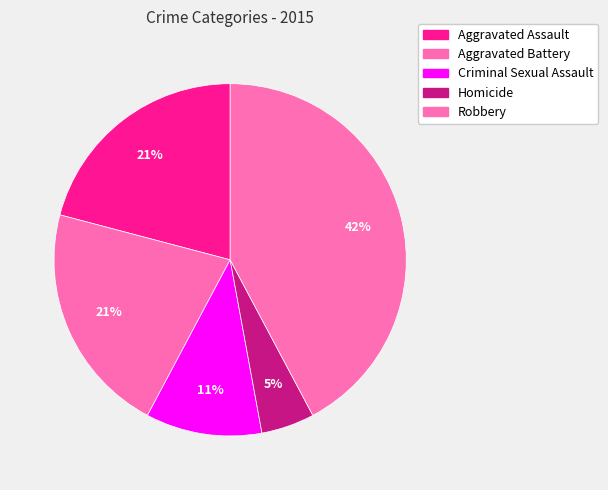

Does Aggravated Battery account for over 50% of the chart?

No